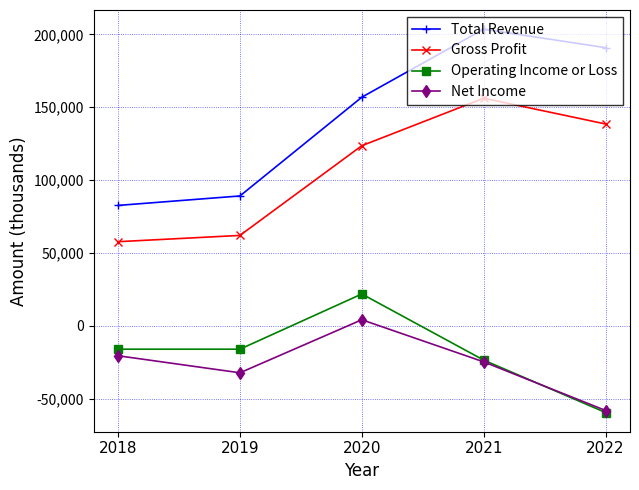

What is the smallest value displayed?

-59600